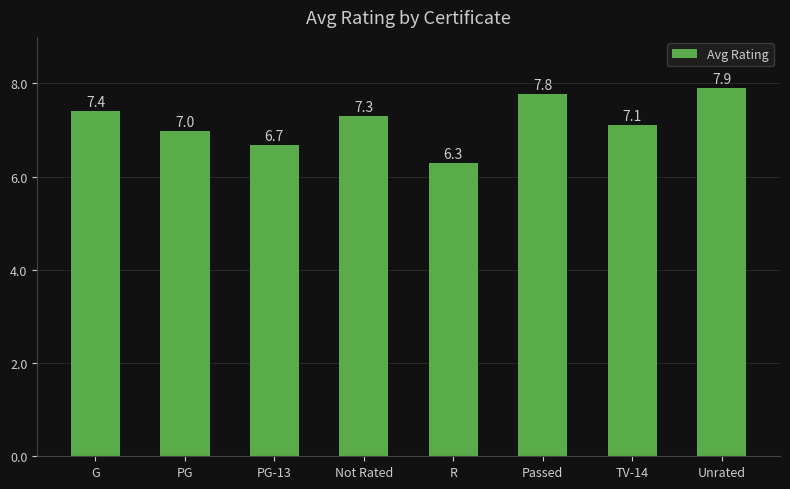

Reading left to right, extract all data points from this chart.

7.4	7.0	6.7	7.3	6.3	7.8	7.1	7.9